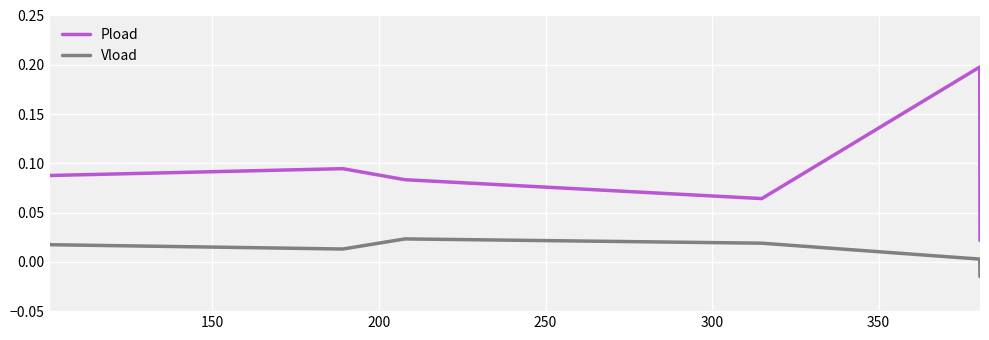

What are all the series names shown in the legend?

Pload, Vload